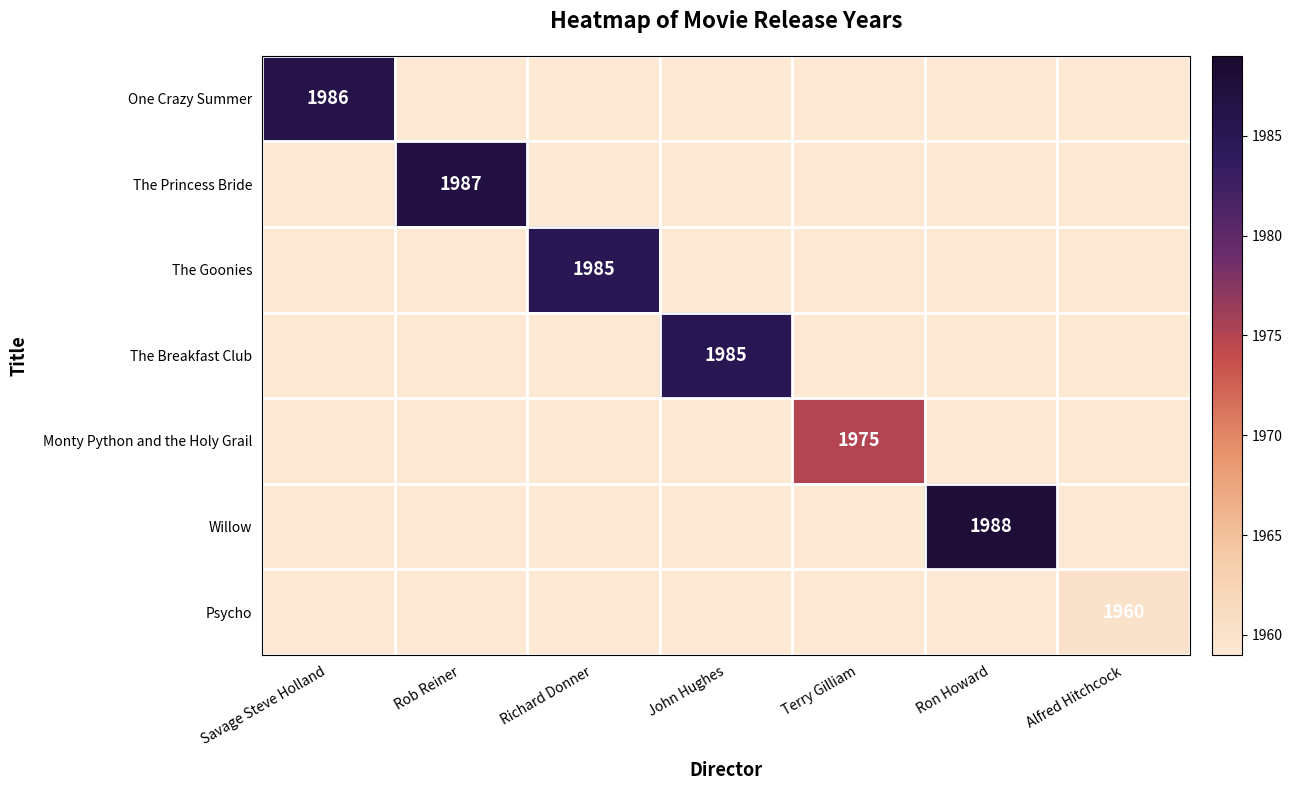

The The Breakfast Club series shows 1985 at John Hughes. True or false?

True